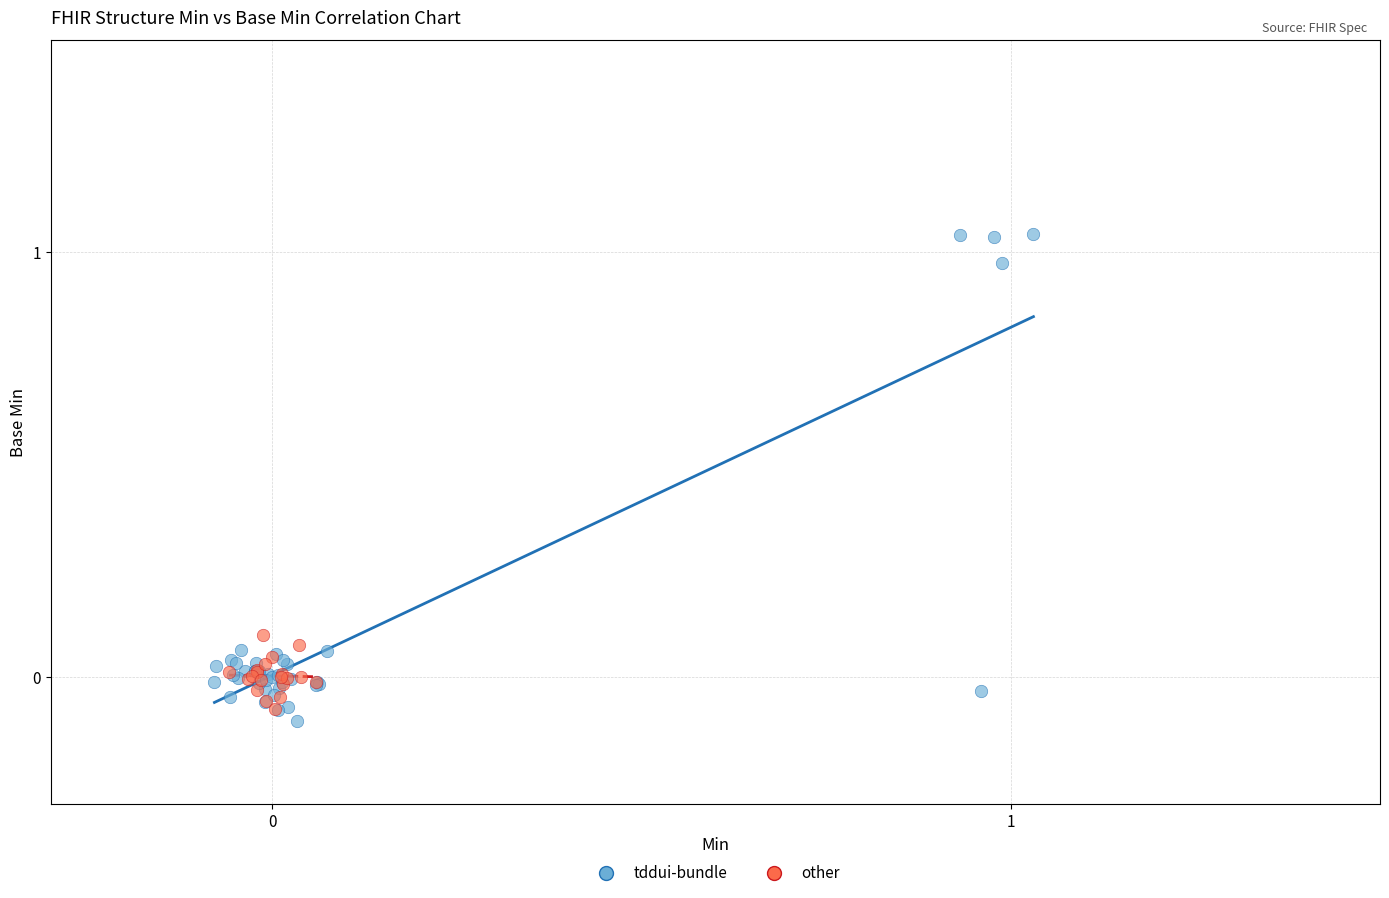

Which series contains the highest Y value?

tddui-bundle